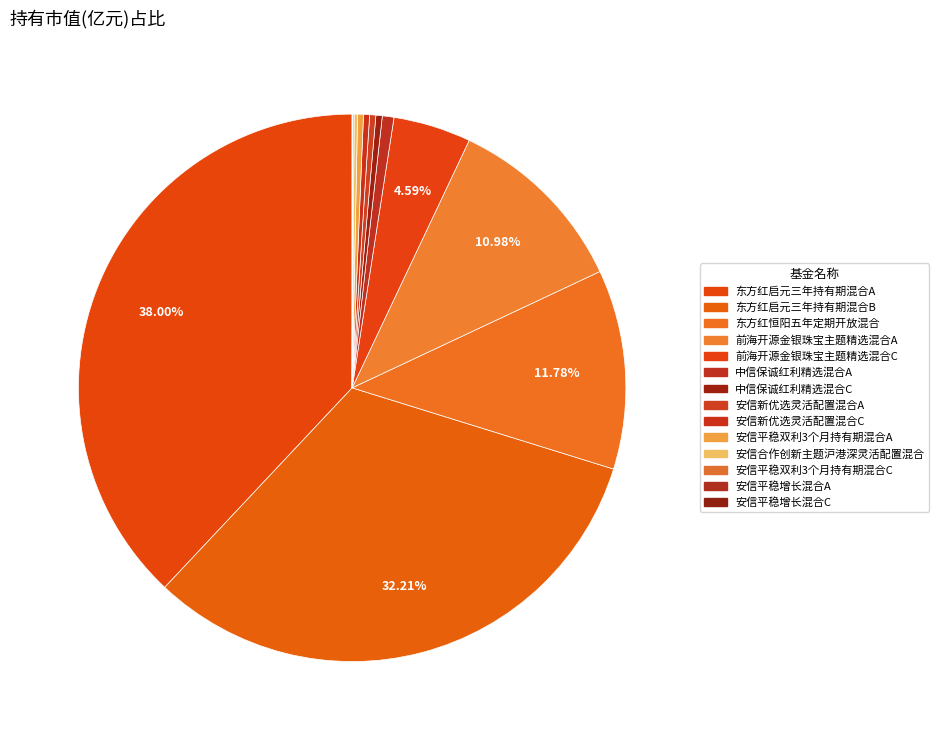

What portion of the pie excludes 前海开源金银珠宝主题精选混合C?

95.4%